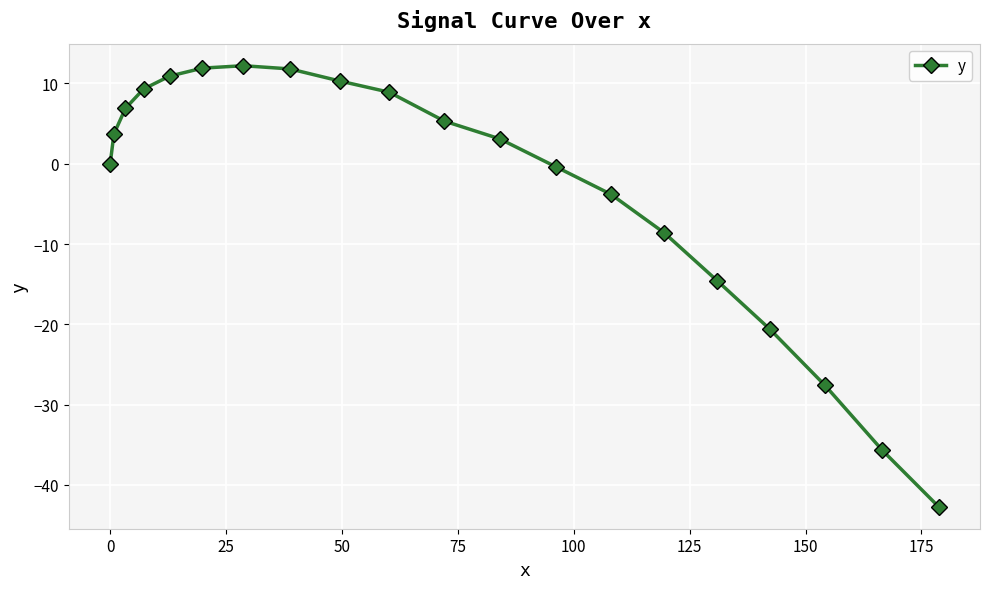

Does the chart display data point markers on the line(s)?

Yes